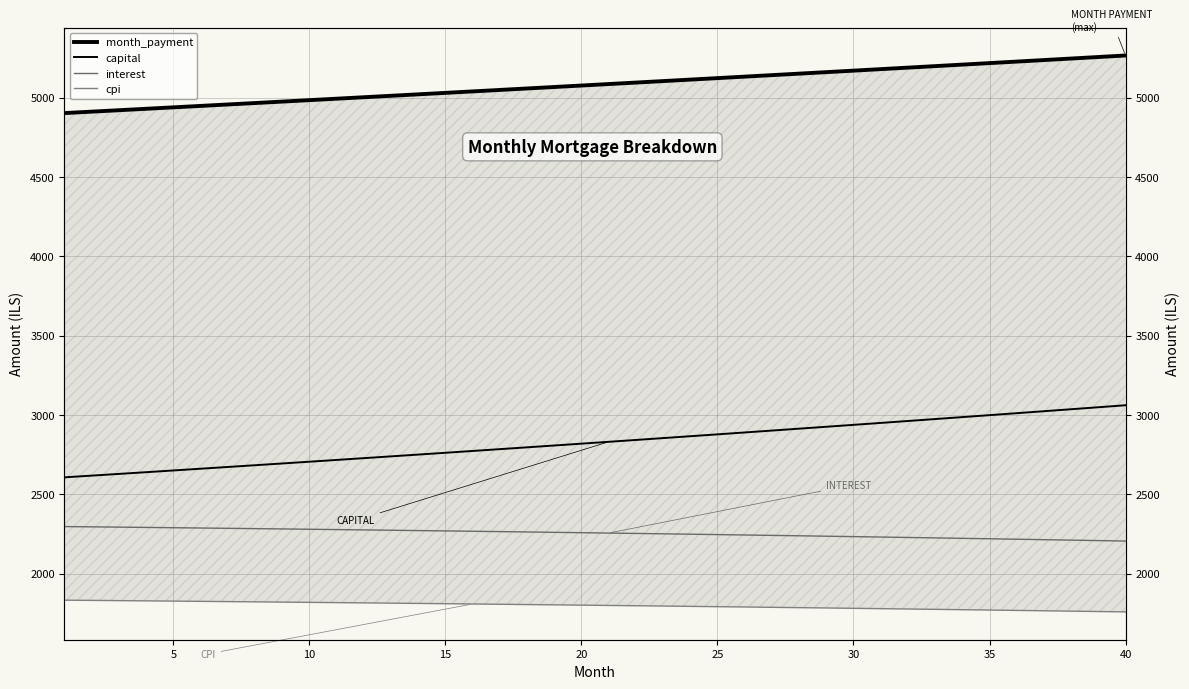

At 5, list the series in order from largest to smallest.

month_payment, capital, interest, cpi